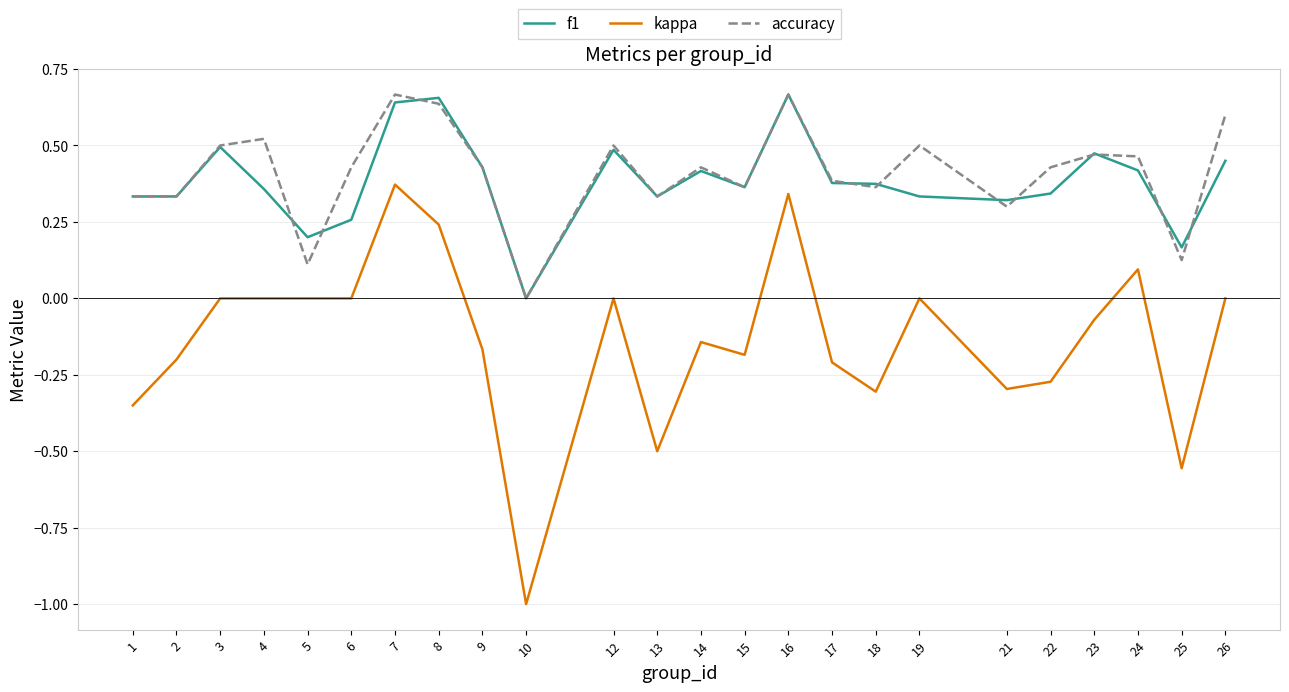

Which category has the lowest value in the f1 series?

10